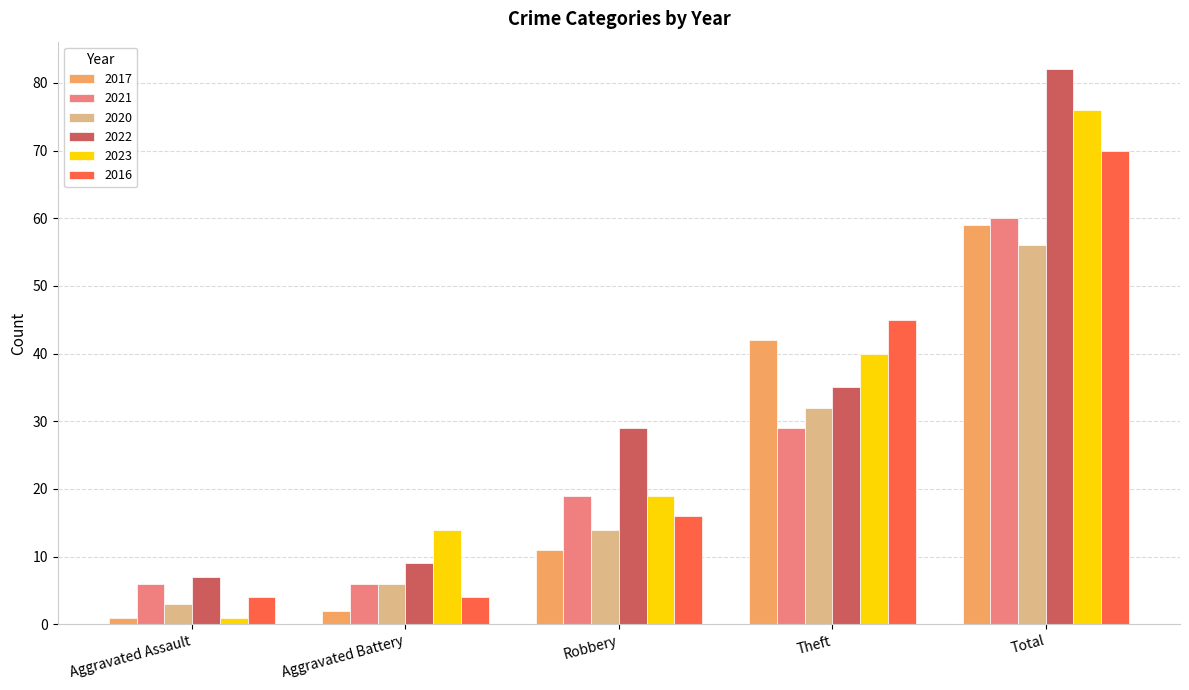

Reading left to right, extract all data points from this chart.

2017: 1	2	11	42	59
2021: 6	6	19	29	60
2020: 3	6	14	32	56
2022: 7	9	29	35	82
2023: 1	14	19	40	76
2016: 4	4	16	45	70